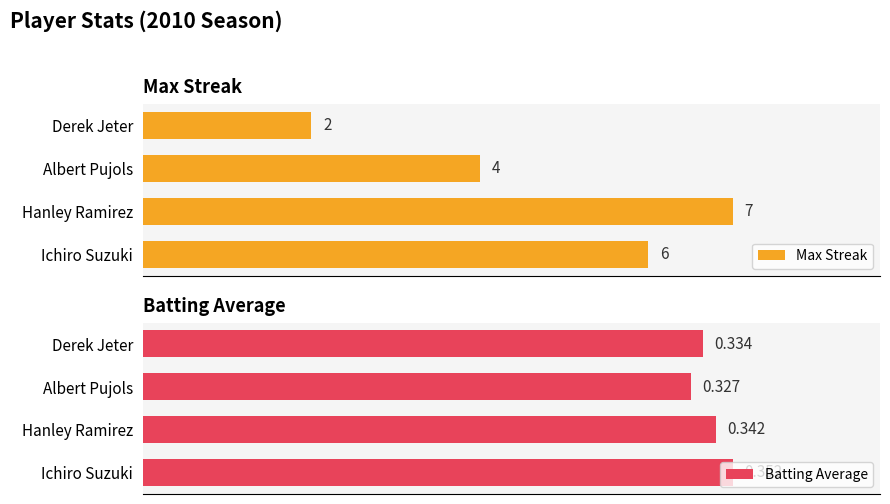

At which label is Max Streak closest to 4?

Albert Pujols